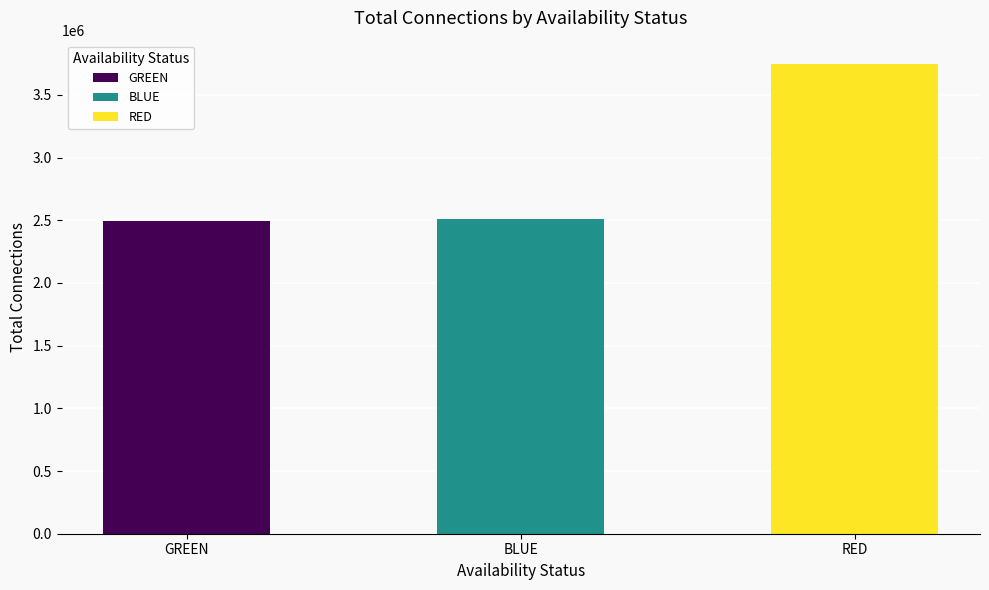

What is the minimum value shown in the chart?

2495660